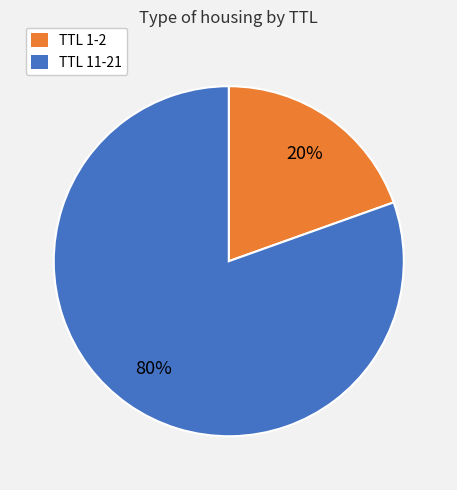

How many segments does this pie chart have?

2